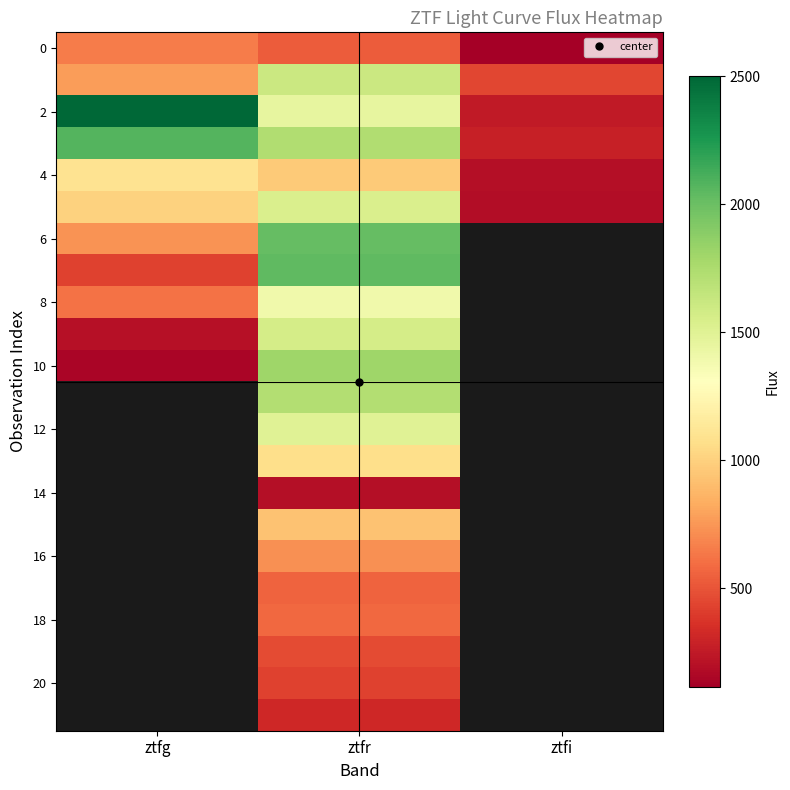

At which label does 6 first exceed 2019?

ztfr